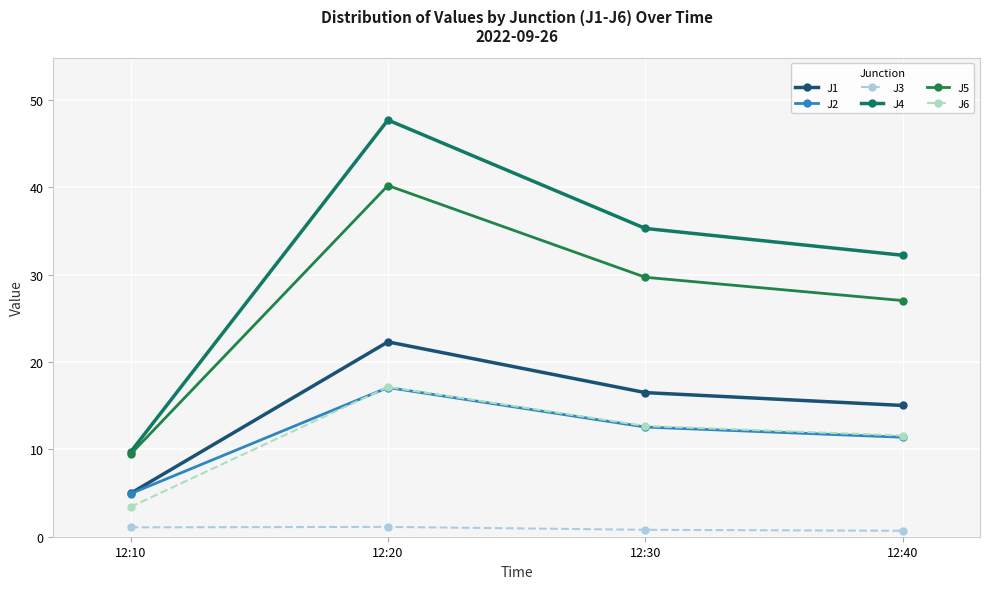

True or false: J6 and J5 intersect in this chart.

False